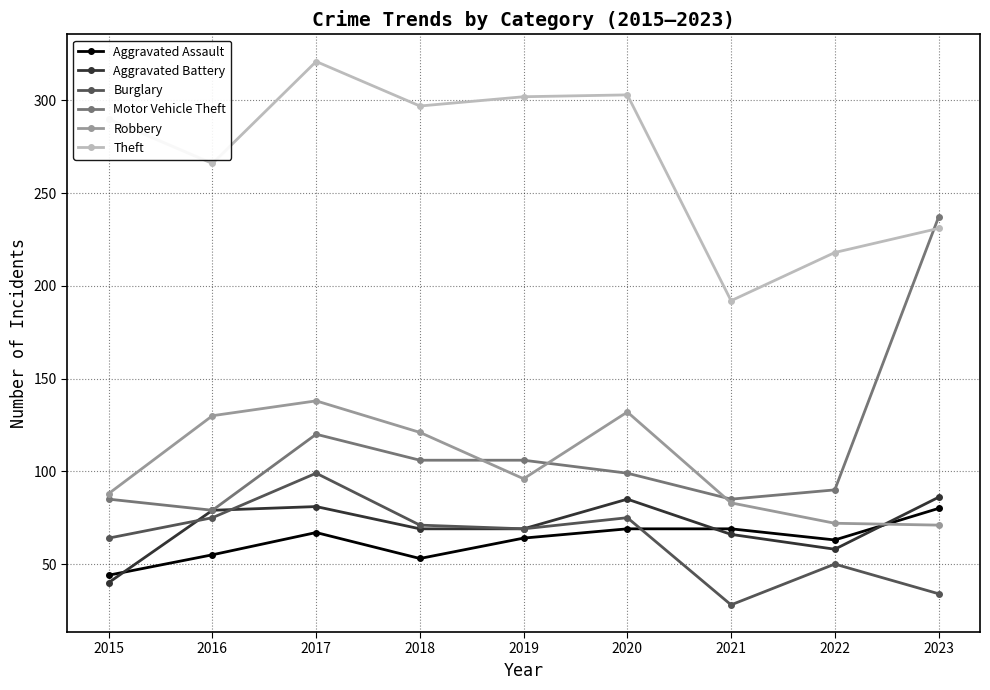

What are all the series names shown in the legend?

Aggravated Assault, Aggravated Battery, Burglary, Motor Vehicle Theft, Robbery, Theft